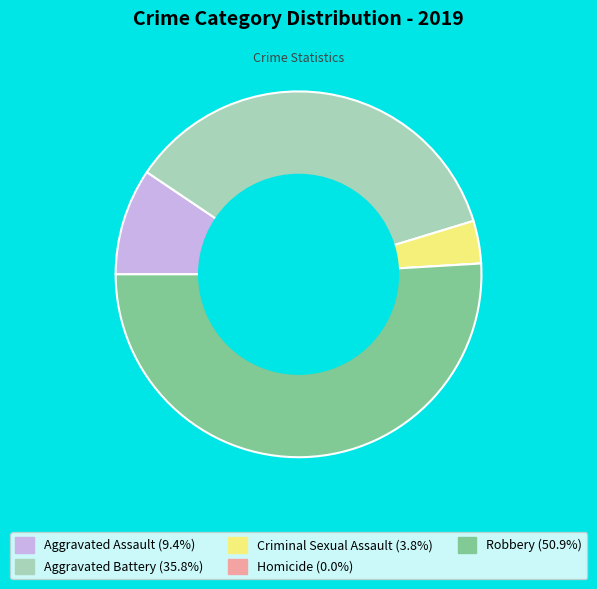

Which category has the biggest portion of the pie?

Robbery